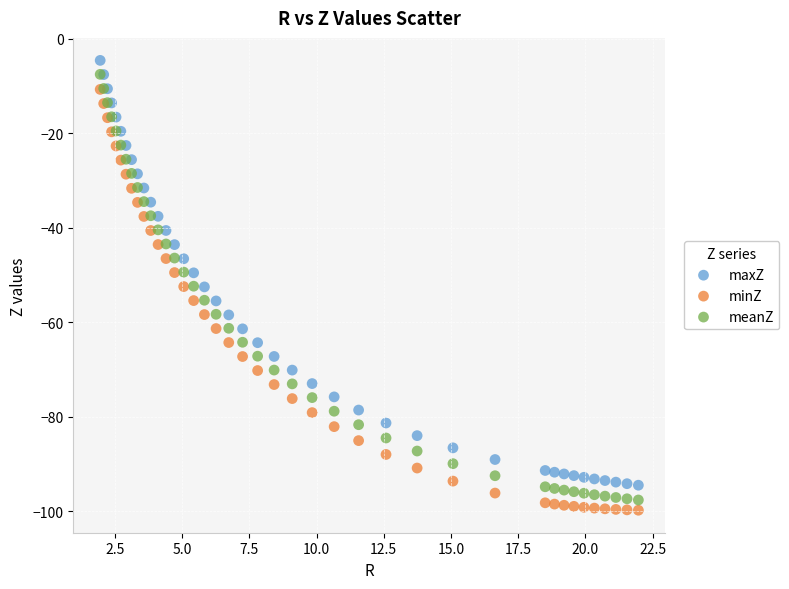

What are all the series names shown in the legend?

maxZ, minZ, meanZ